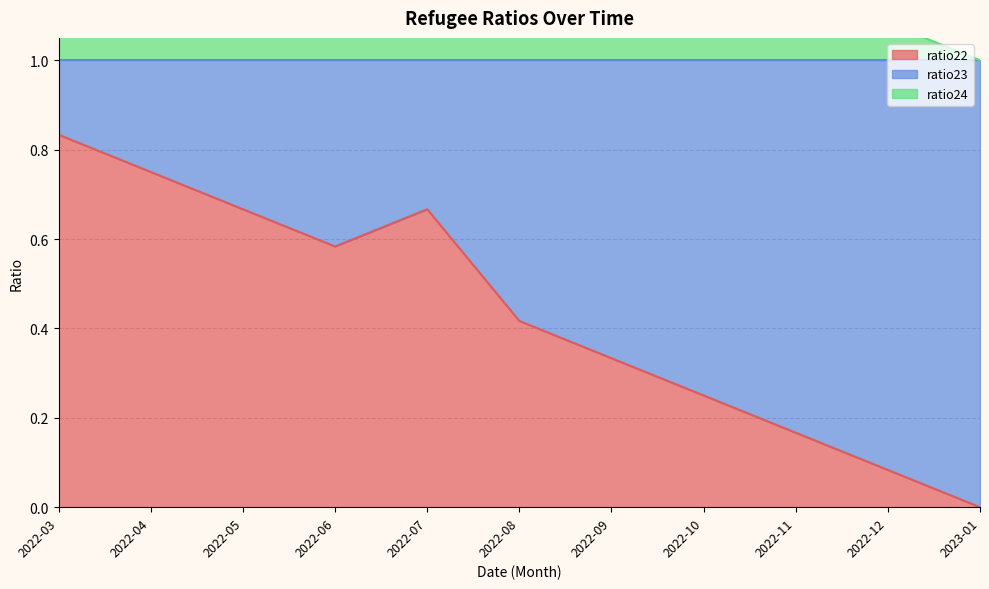

How many values in ratio22 are above zero?

10